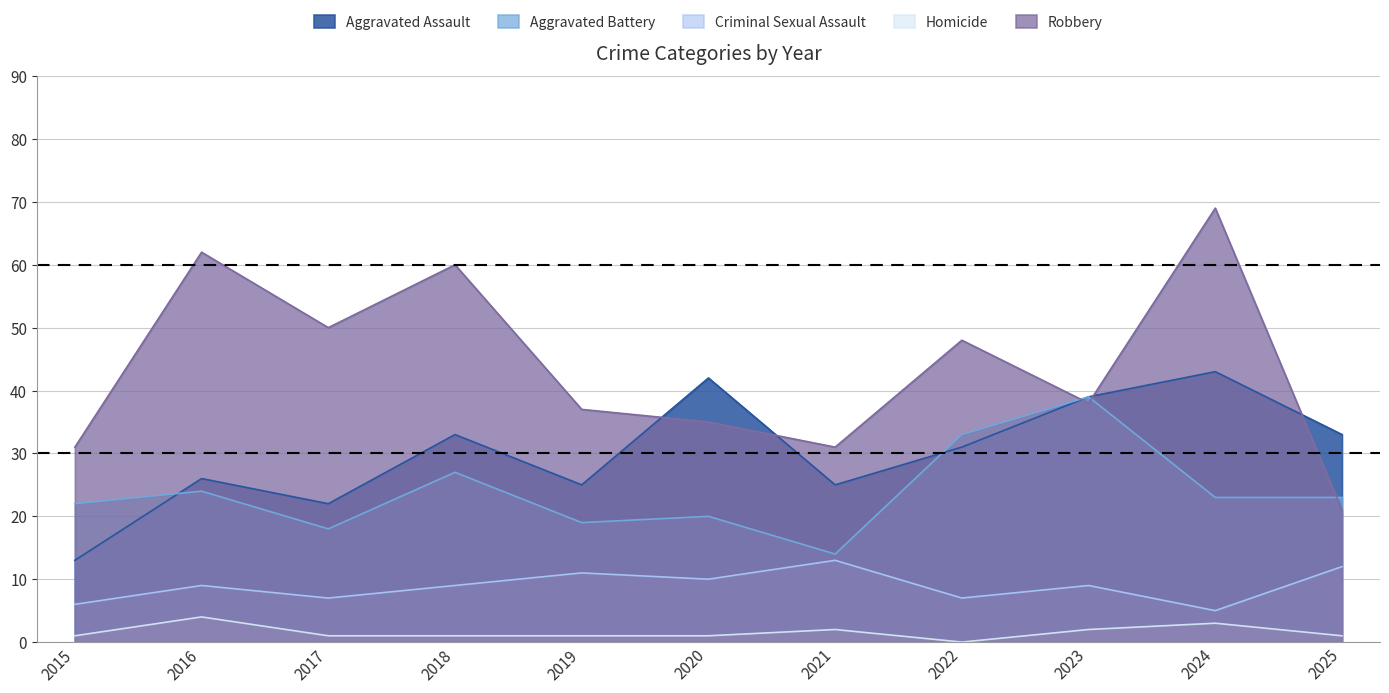

Reading left to right, transcribe all the data shown in this chart.

Aggravated Assault: 2015=13	2016=26	2017=22	2018=33	2019=25	2020=42	2021=25	2022=31	2023=39	2024=43	2025=33
Aggravated Battery: 2015=22	2016=24	2017=18	2018=27	2019=19	2020=20	2021=14	2022=33	2023=39	2024=23	2025=23
Criminal Sexual Assault: 2015=6	2016=9	2017=7	2018=9	2019=11	2020=10	2021=13	2022=7	2023=9	2024=5	2025=12
Homicide: 2015=1	2016=4	2017=1	2018=1	2019=1	2020=1	2021=2	2022=0	2023=2	2024=3	2025=1
Robbery: 2015=31	2016=62	2017=50	2018=60	2019=37	2020=35	2021=31	2022=48	2023=38	2024=69	2025=21